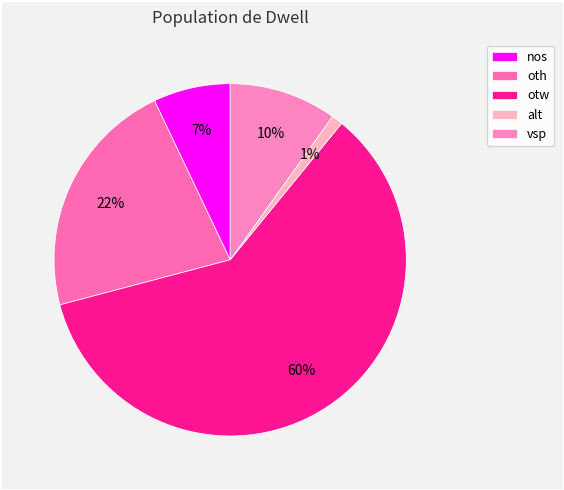

Is there a majority slice in this chart?

Yes